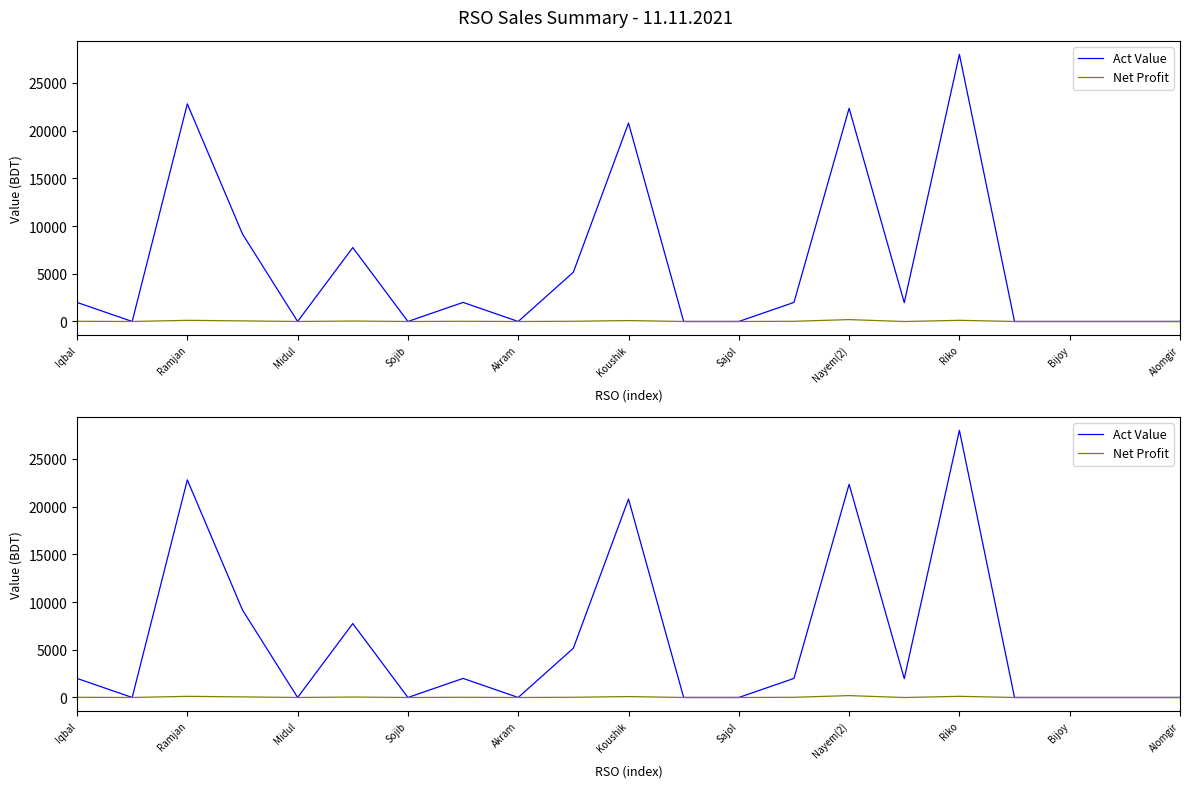

How many data points in Act Value are less than 1976?

10